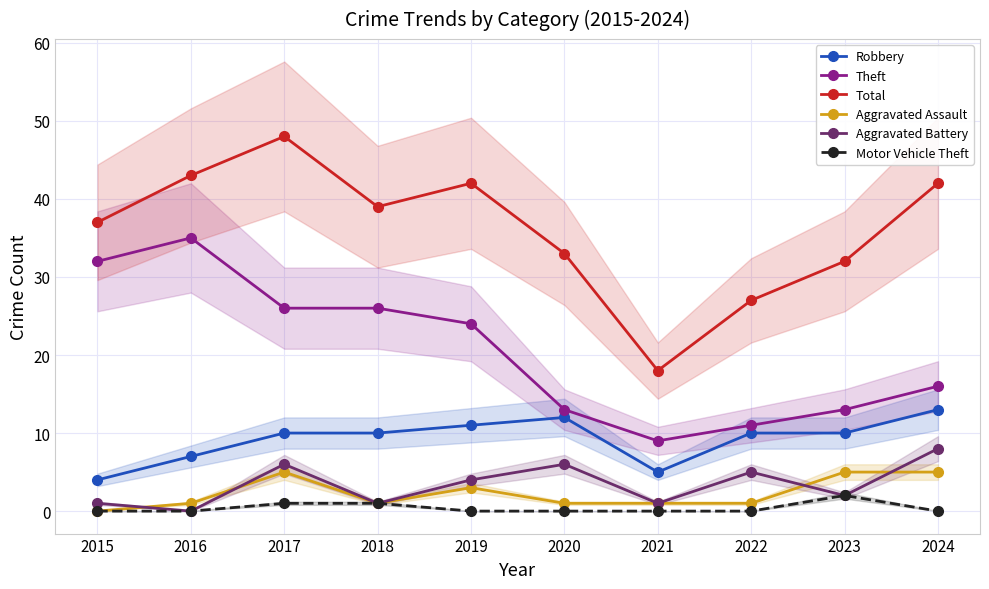

List the series in order of their peak value, lowest first.

Motor Vehicle Theft, Aggravated Assault, Aggravated Battery, Robbery, Theft, Total